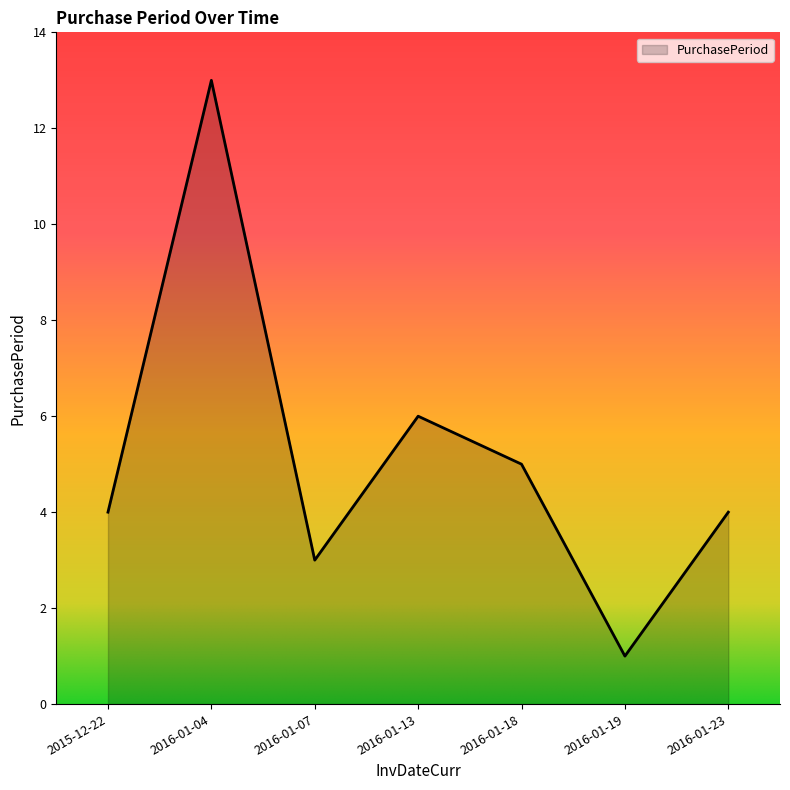

What is the sum of all values?

36